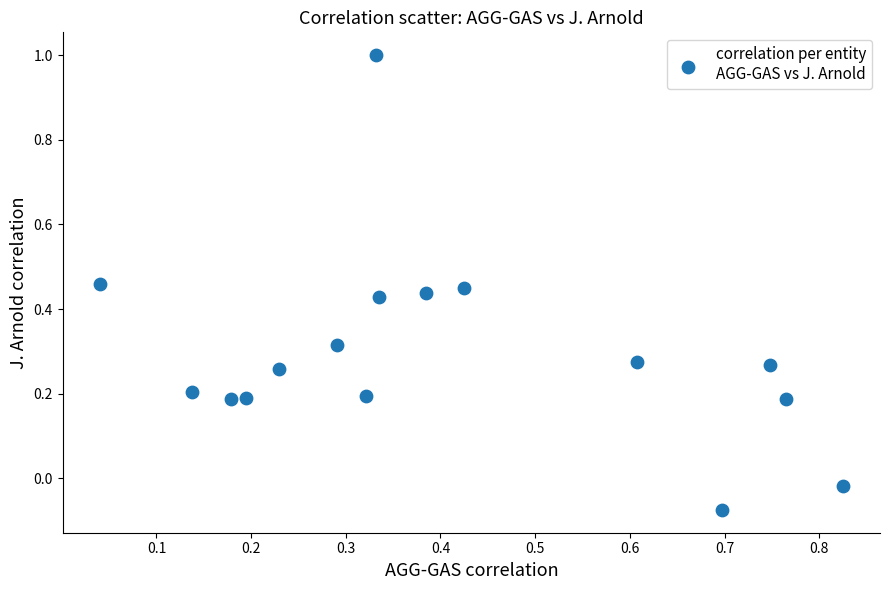

What is the range of X values (max minus min)?

0.8